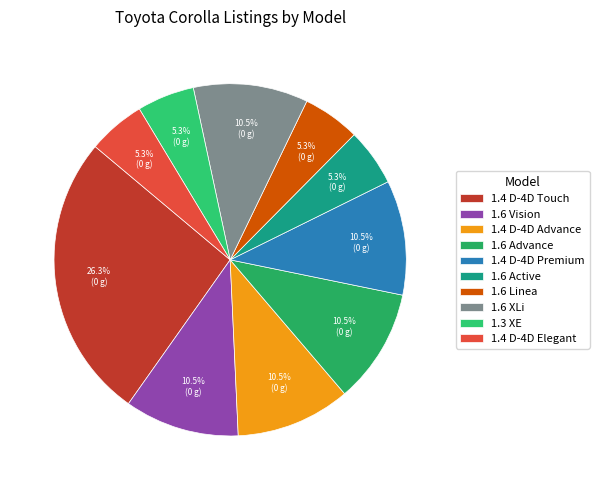

How many segments does this pie chart have?

10